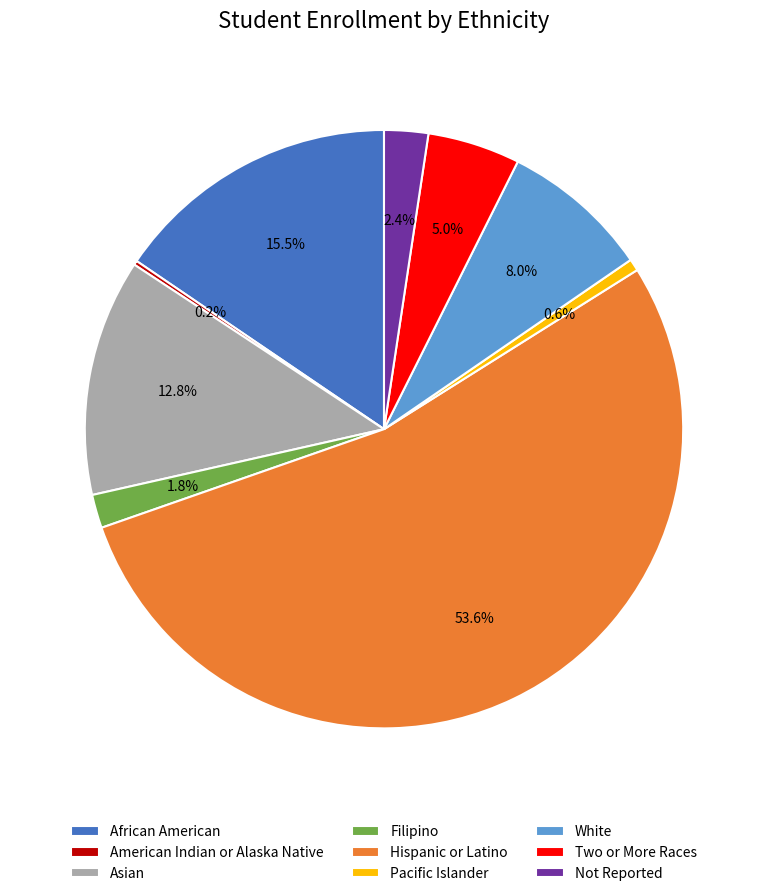

Does any single category account for the majority?

Yes